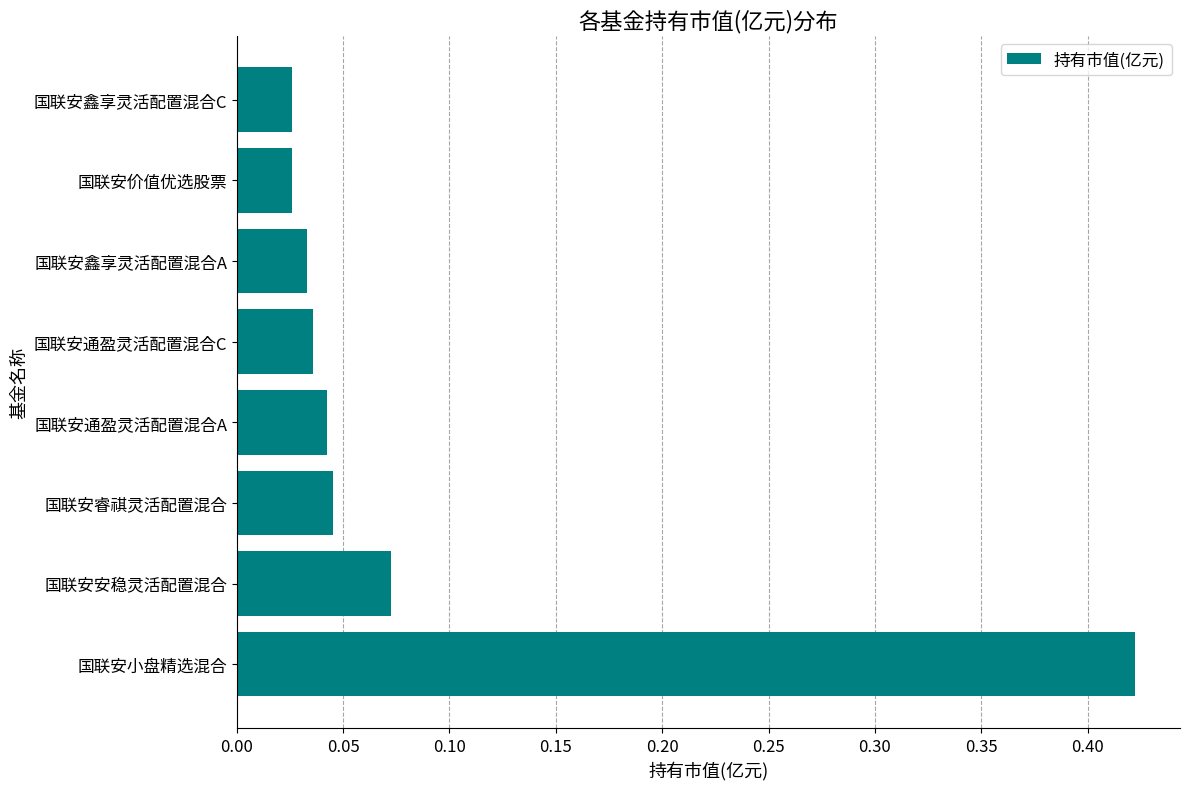

Does the chart contain stacked bars?

No